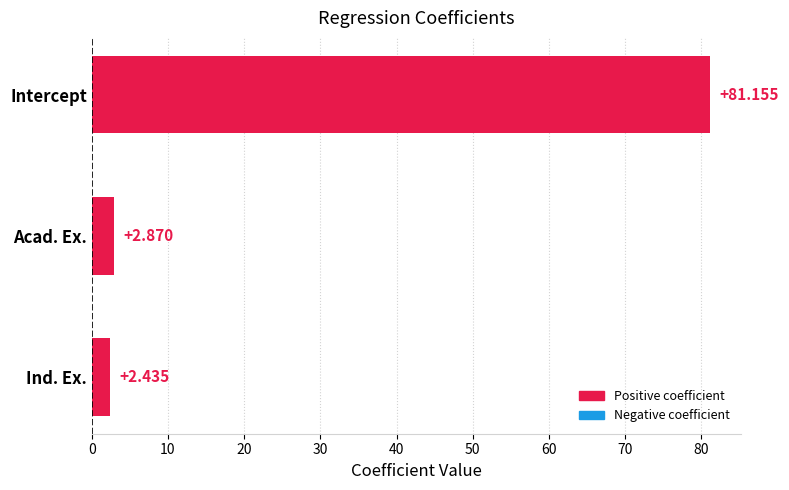

At which category does the chart reach its peak across all series?

Intercept